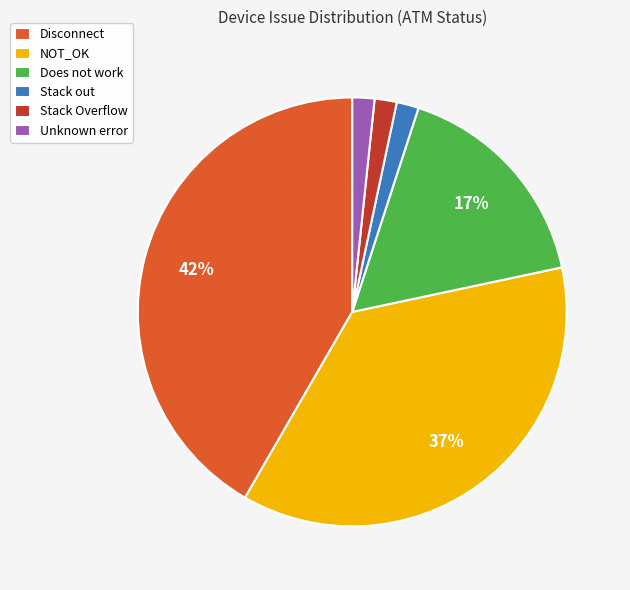

Does Disconnect represent more than half of the total?

No